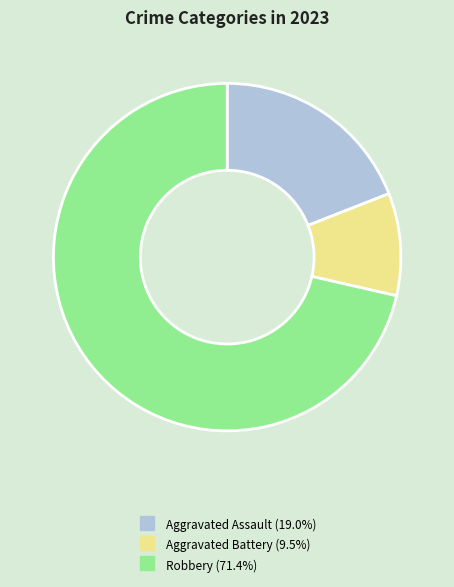

Is there a majority slice in this chart?

Yes